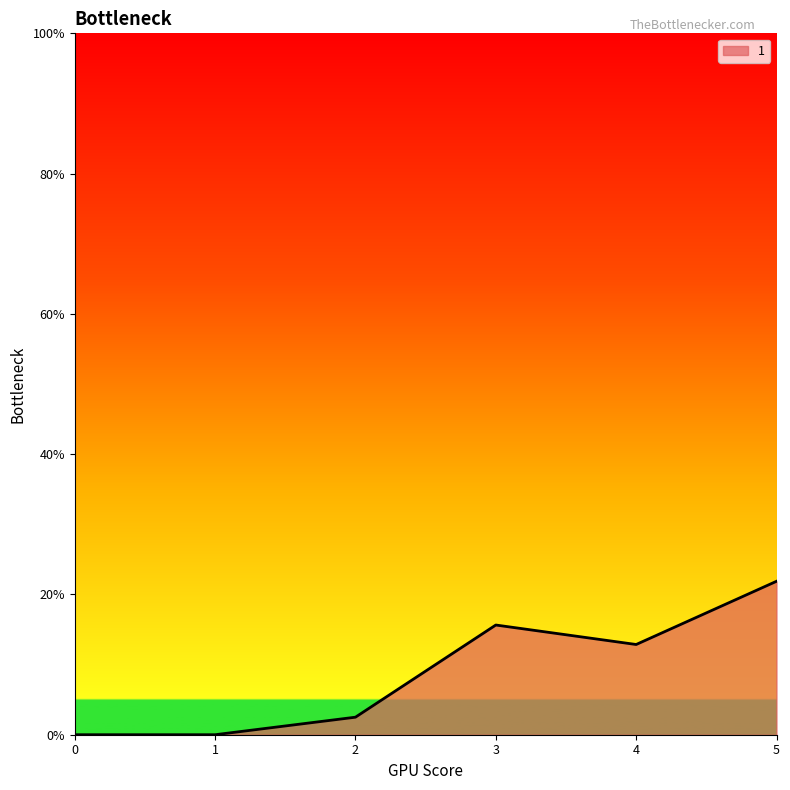

What is the greatest value displayed?

21.9